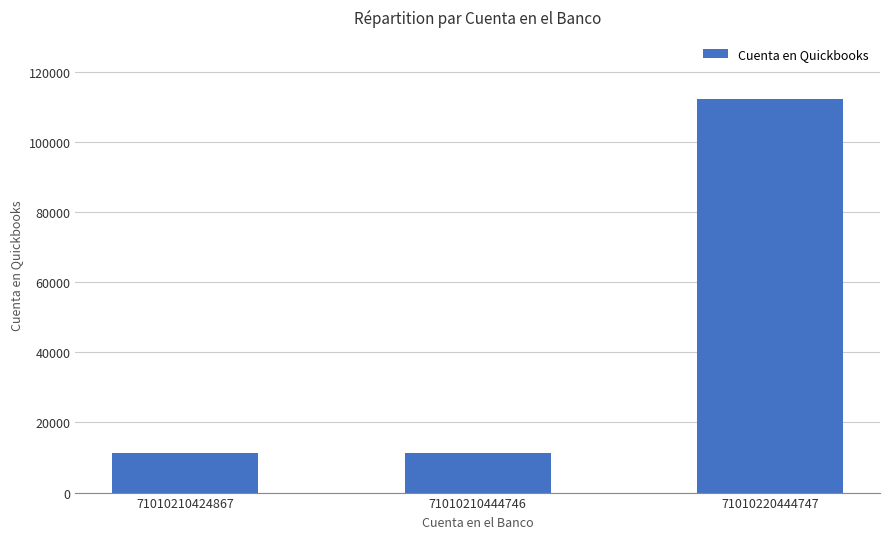

What is the sum of the values at 71010210444746 and 71010210424867?

22502